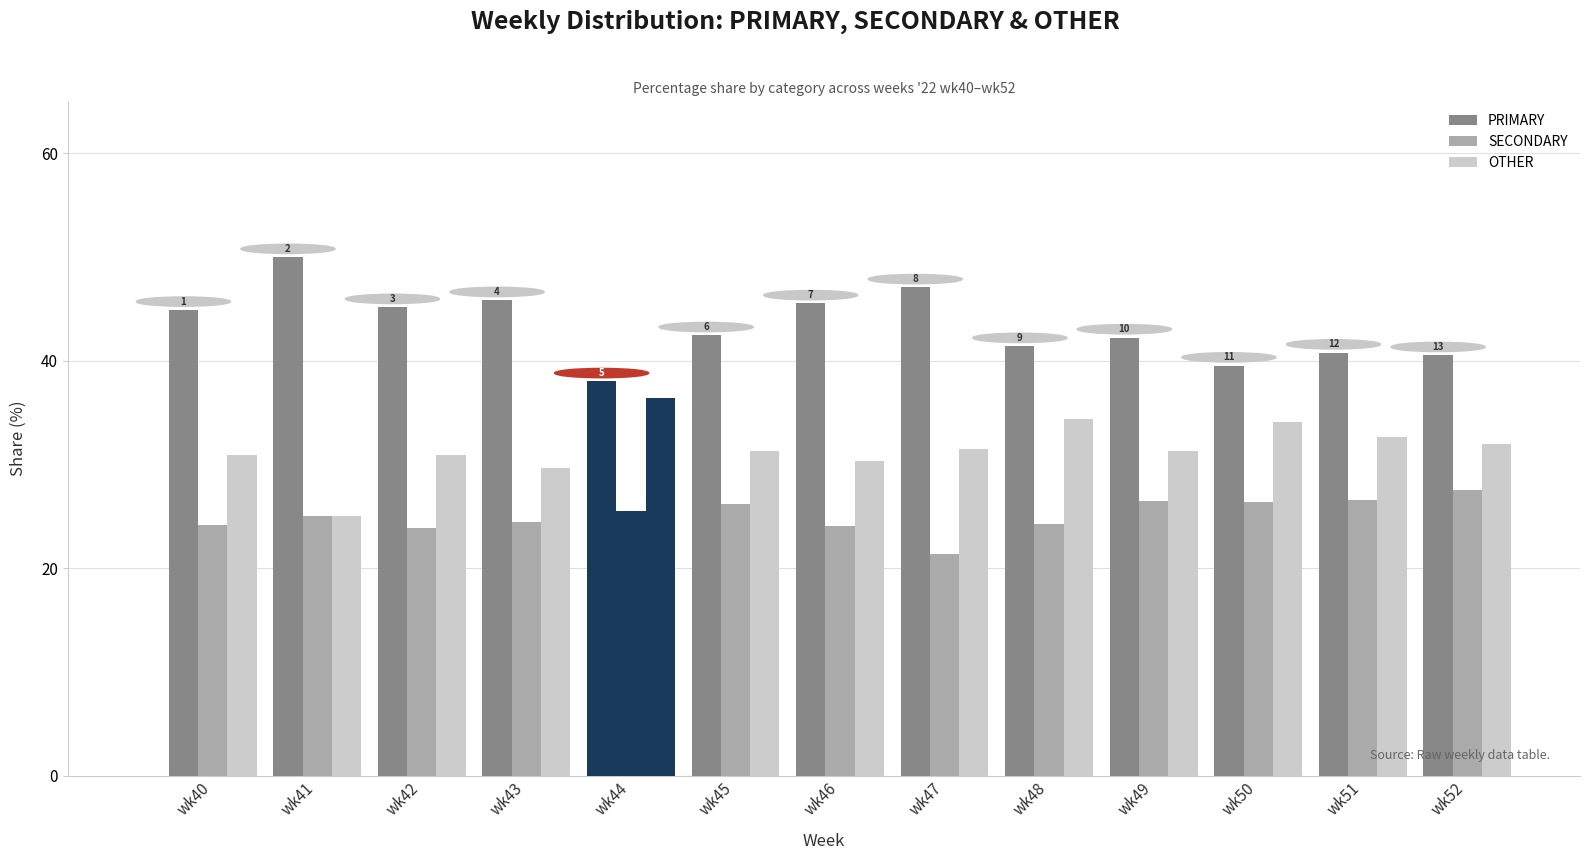

Is the value of PRIMARY at wk46 greater than the value of OTHER at wk49?

Yes